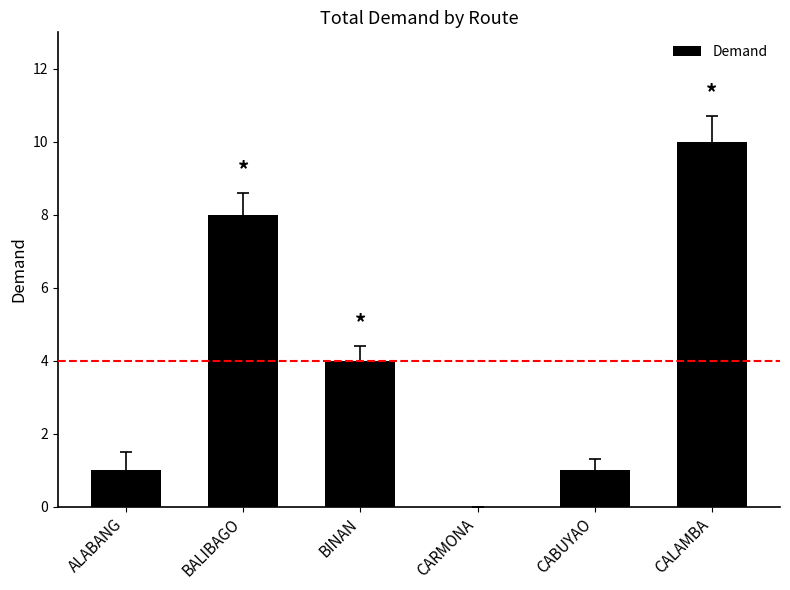

Is it true that the value at ALABANG is 1?

True